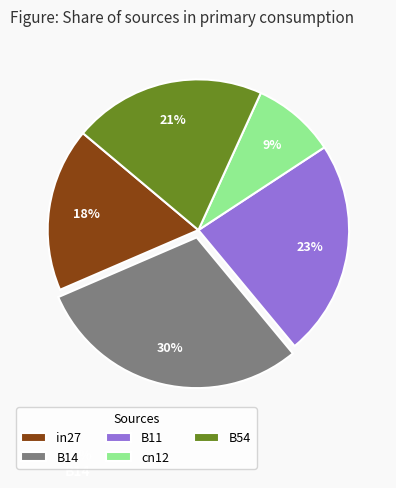

Does B11 represent more than half of the total?

No